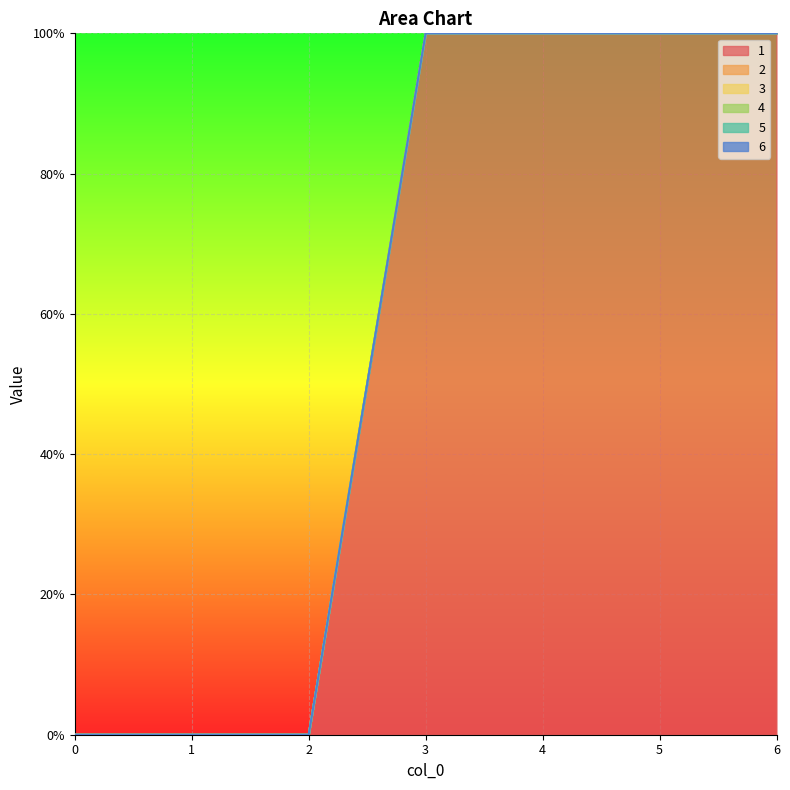

Reading right to left, what are all the values shown in this chart?

1: 100	100	100	100	0	0	0
2: 0	0	0	0	0	0	0
3: 0	0	0	0	0	0	0
4: 0	0	0	0	0	0	0
5: 0	0	0	0	0	0	0
6: 0	0	0	0	0	0	0